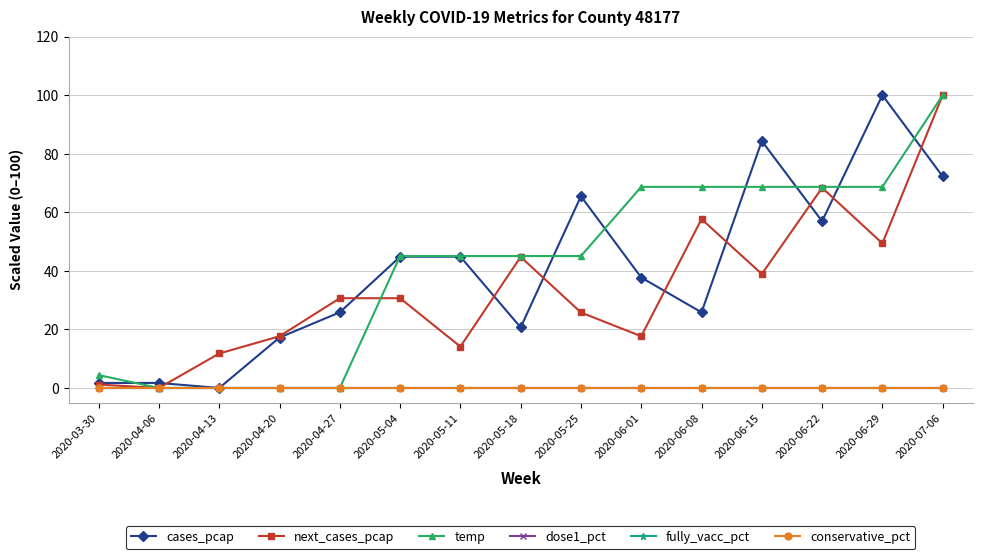

True or false: cases_pcap and dose1_pct intersect in this chart.

False